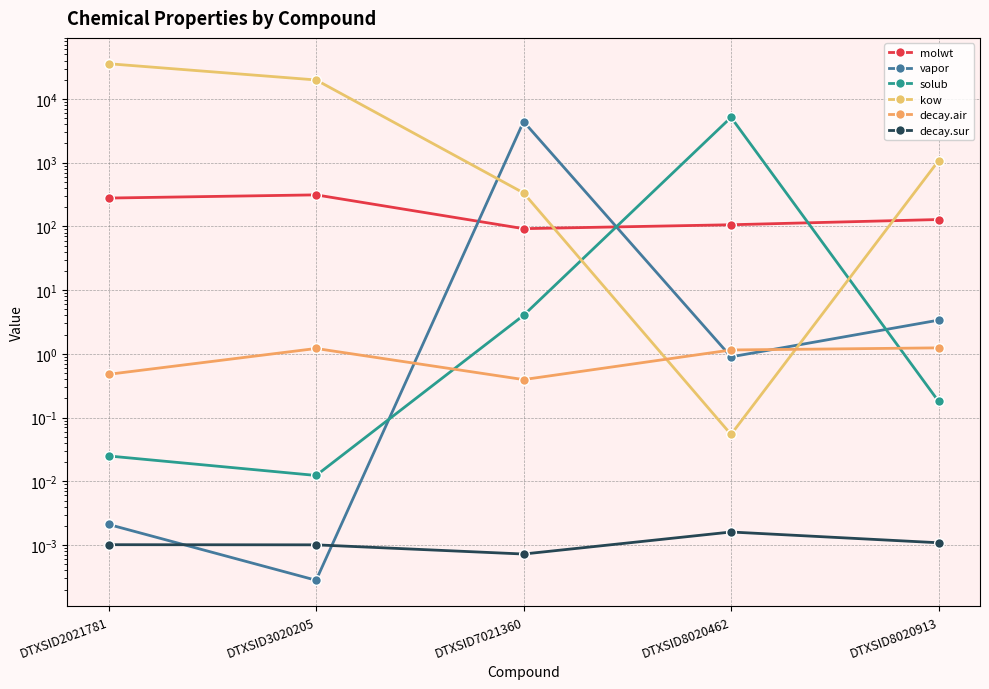

True or false: vapor and kow cross at least once.

True